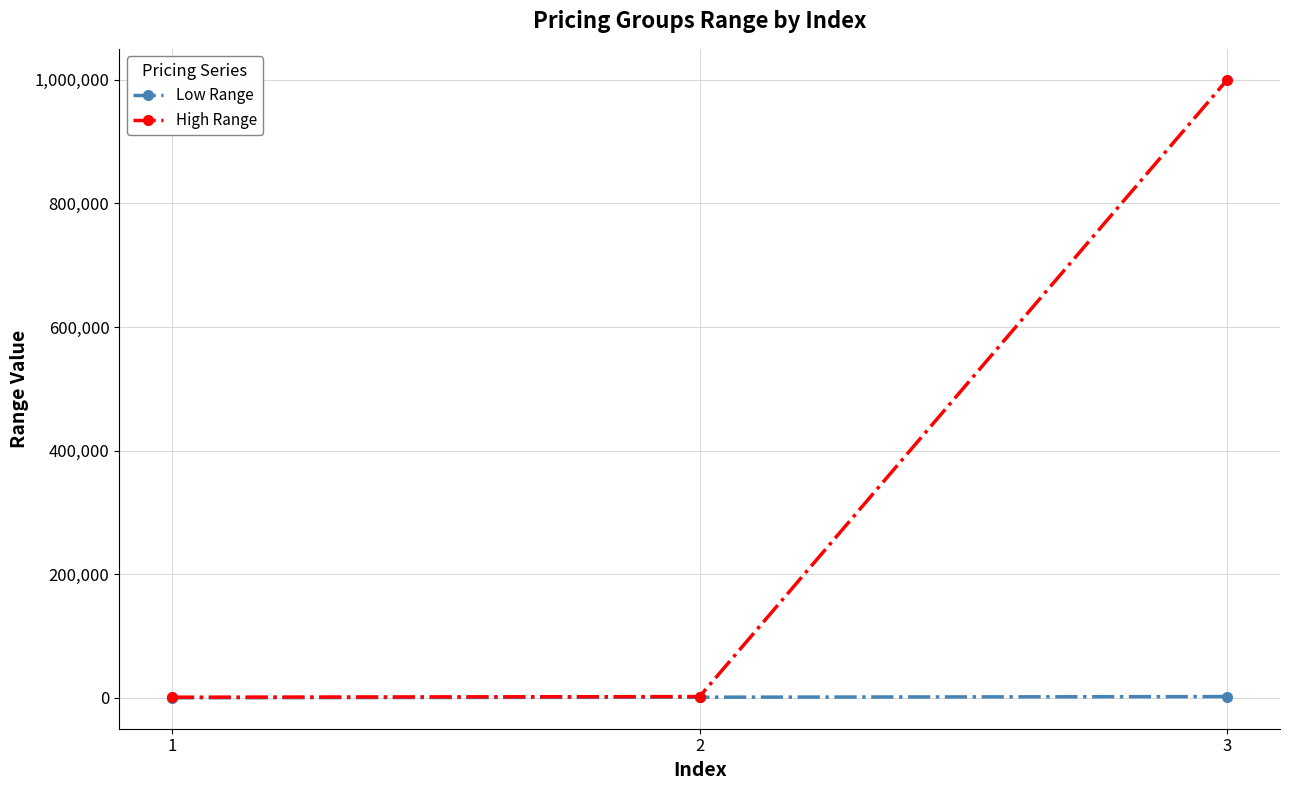

What is the difference between the maximum and minimum values in the High Range series?

999000